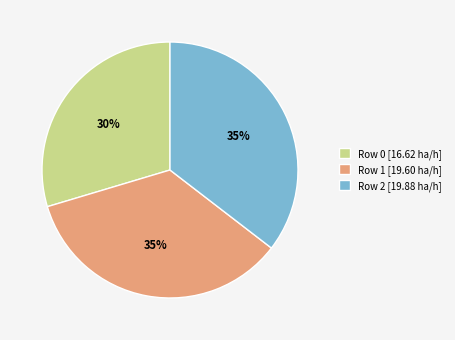

Which slice is the smallest?

Row 0